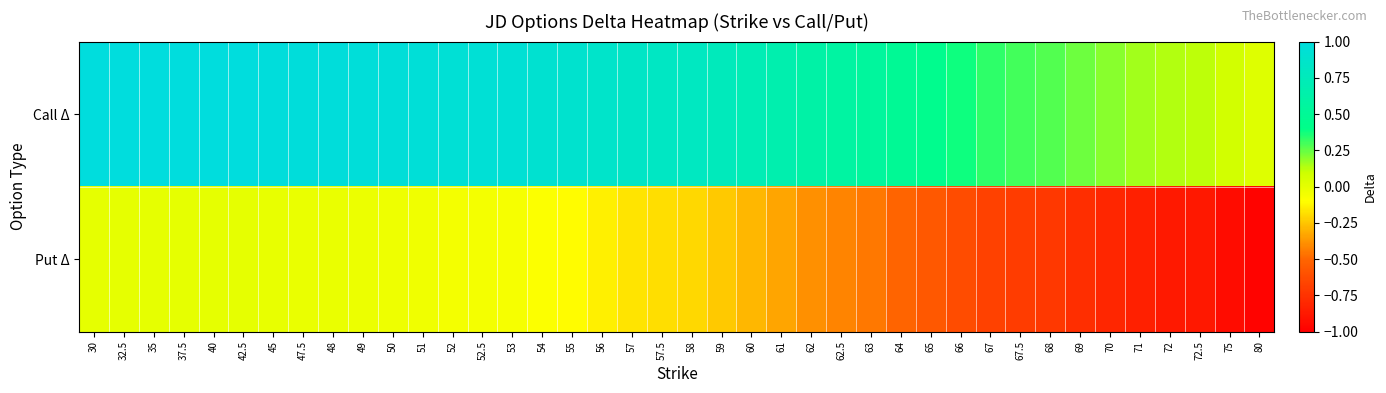

Which series has the largest total across all categories?

Call Δ